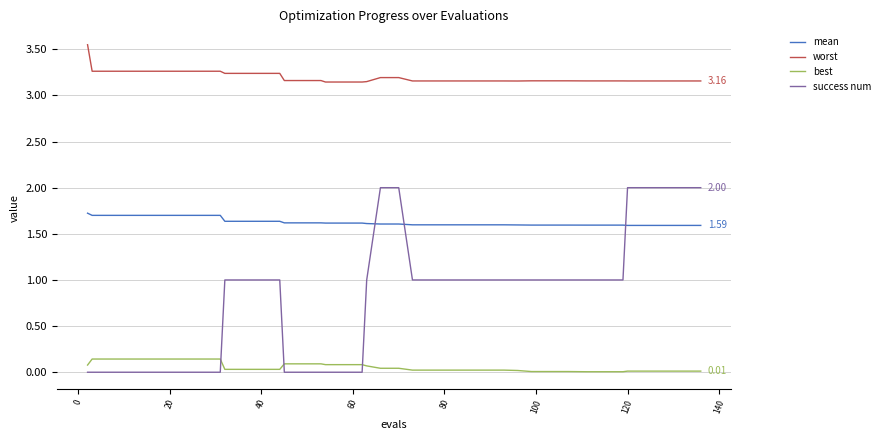

Which series has the largest total across all categories?

worst